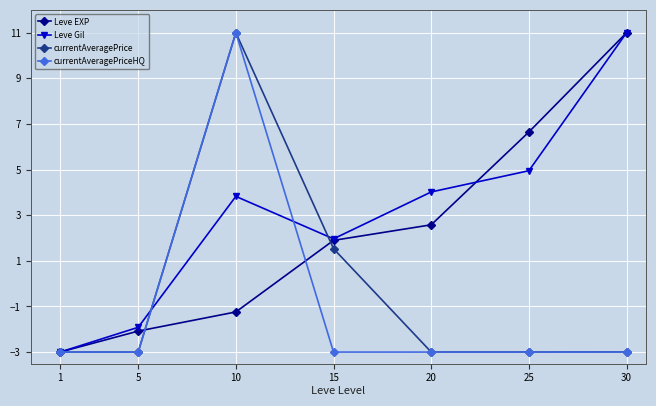

Count the number of categories in the chart.

7